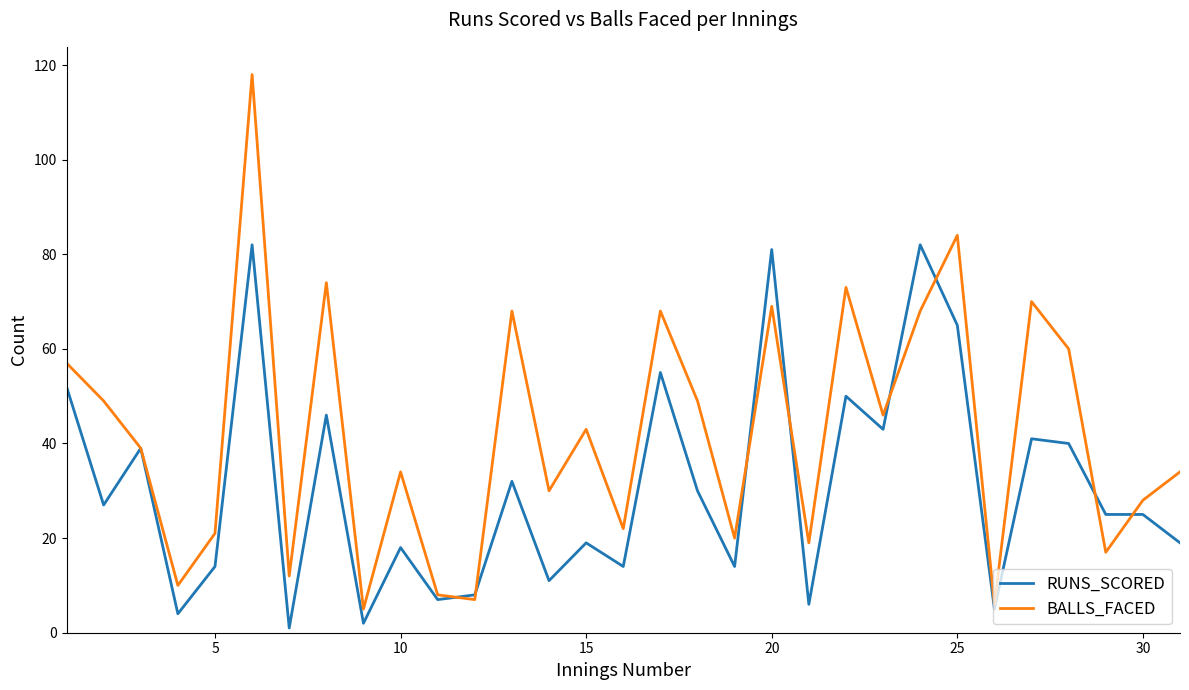

Reading left to right, extract all data points from this chart.

RUNS_SCORED: 52	27	39	4	14	82	1	46	2	18	7	8	32	11	19	14	55	30	14	81	6	50	43	82	65	5	41	40	25	25	19
BALLS_FACED: 57	49	39	10	21	118	12	74	5	34	8	7	68	30	43	22	68	49	20	69	19	73	46	68	84	6	70	60	17	28	34